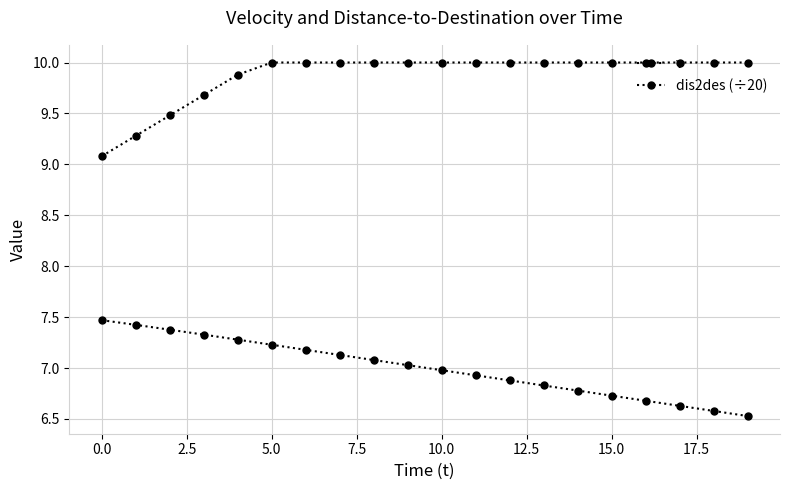

What is the greatest value displayed?

10.0